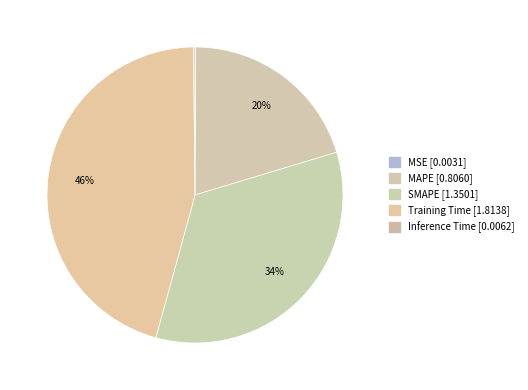

To the nearest percent, what is the difference between the largest and smallest slice percentages?

46%